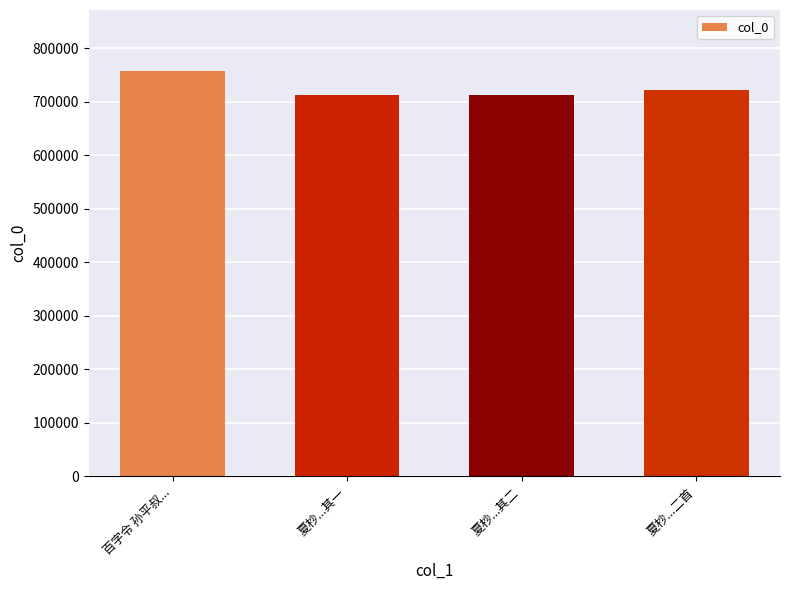

What is the ratio of the value at 夏杪...其二 to the value at 夏杪...其一?

1.0